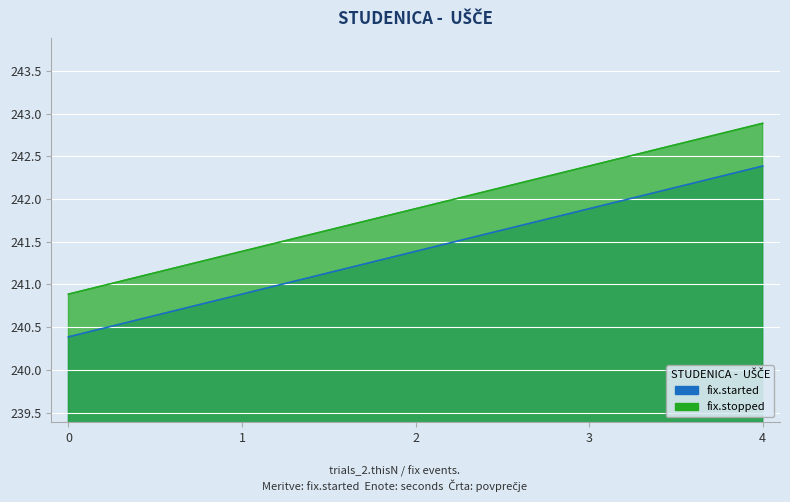

What is the value of the fix.started point at the 5th from the left?

242.4